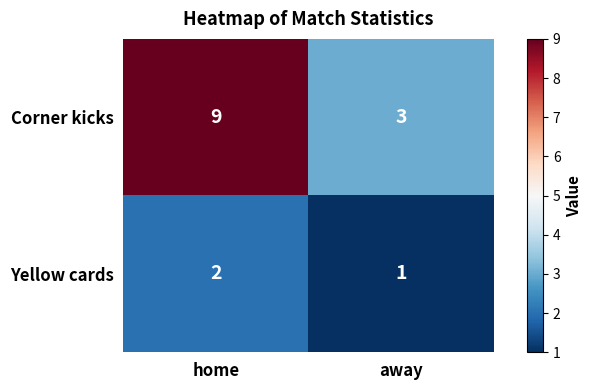

At which category does the chart reach its peak across all series?

home